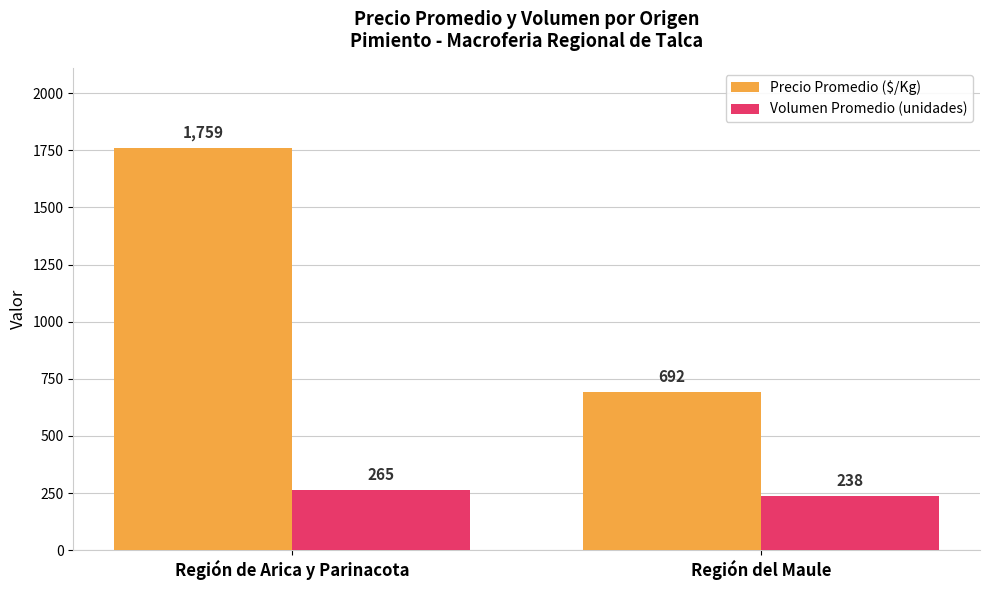

How many values in the Volumen Promedio (unidades) series are below 265?

1